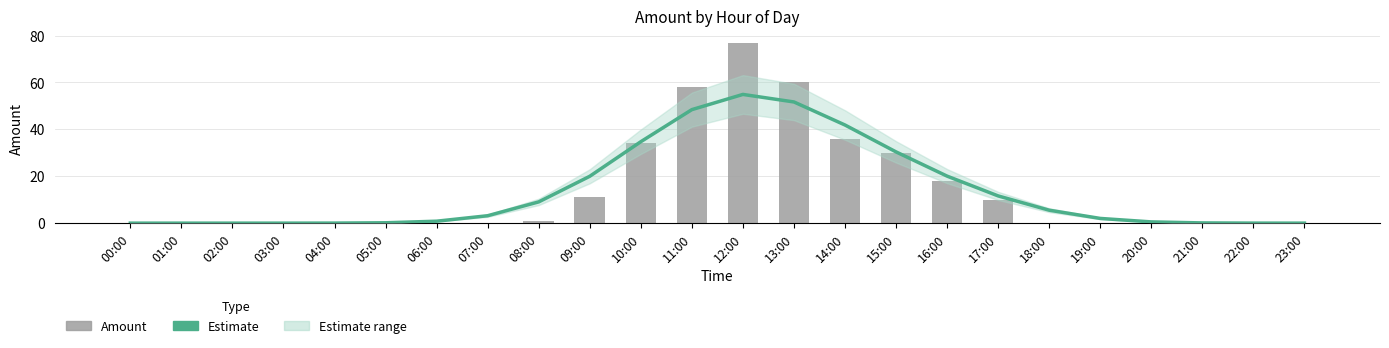

Reading left to right, what are all the values shown in this chart?

Estimate: 00:00=0.0	01:00=0.0	02:00=0.0	03:00=0.0	04:00=0.0	05:00=0.2	06:00=0.8	07:00=3.2	08:00=9.1	09:00=20.0	10:00=34.7	11:00=48.4	12:00=54.9	13:00=51.7	14:00=41.8	15:00=30.4	16:00=20.0	17:00=11.6	18:00=5.5	19:00=2.0	20:00=0.5	21:00=0.1	22:00=0.0	23:00=0.0
amount: 00:00=0.0	01:00=0.0	02:00=0.0	03:00=0.0	04:00=0.0	05:00=0.0	06:00=0.0	07:00=0.0	08:00=1.0	09:00=11.0	10:00=34.0	11:00=58.0	12:00=77.0	13:00=60.0	14:00=36.0	15:00=30.0	16:00=18.0	17:00=10.0	18:00=0.0	19:00=0.0	20:00=0.0	21:00=0.0	22:00=0.0	23:00=0.0